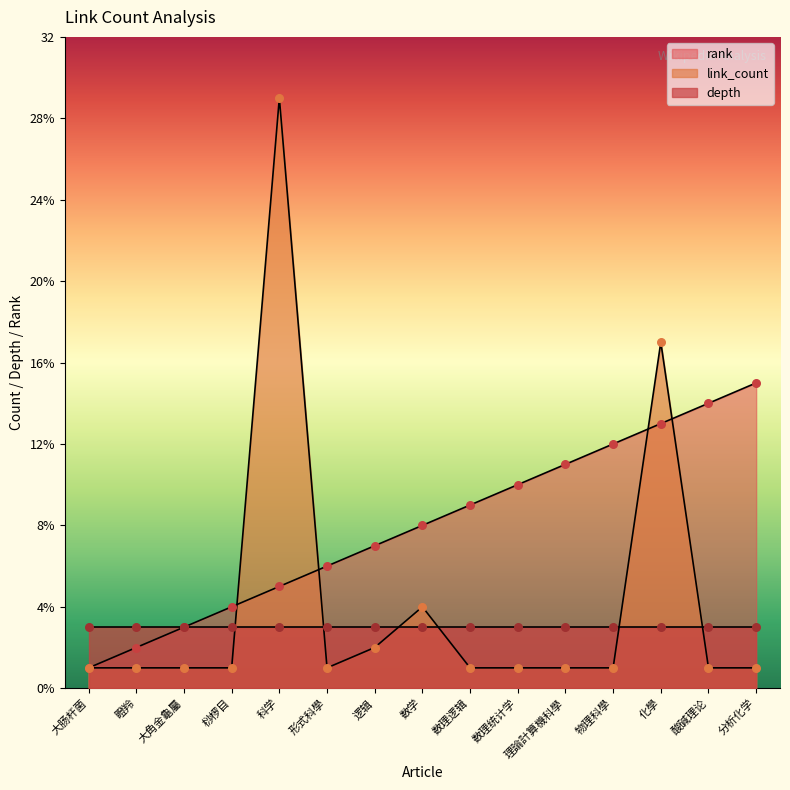

Which series has the widest spread of Y values?

link_count